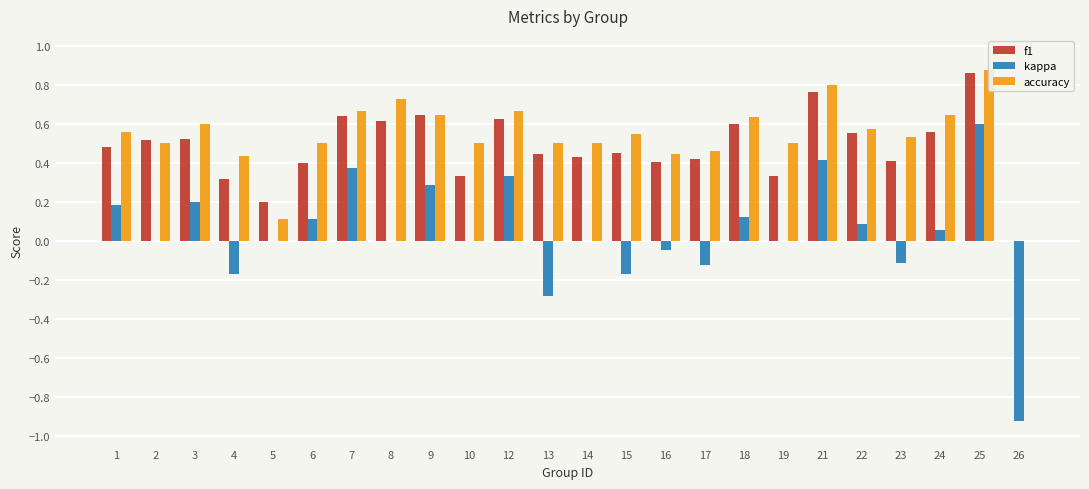

Is it true that f1 equals 0.4 at 14?

True